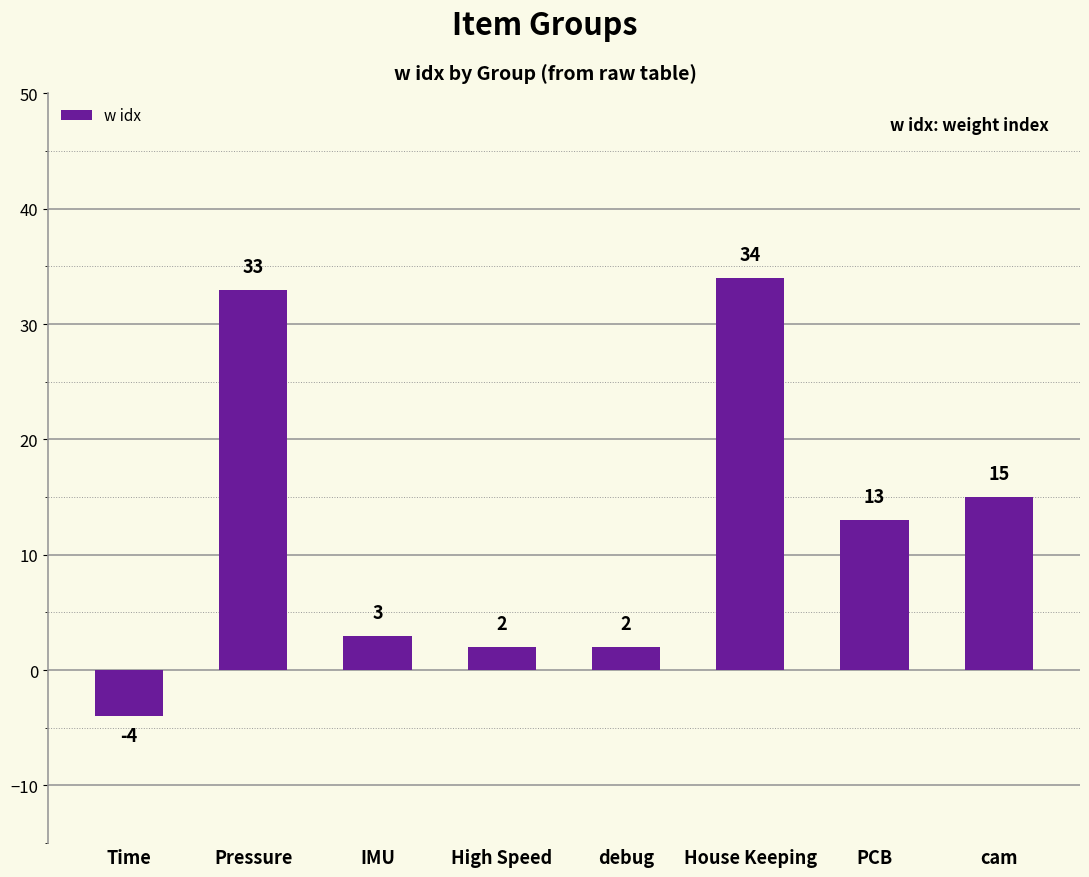

How many bars are there in total?

8